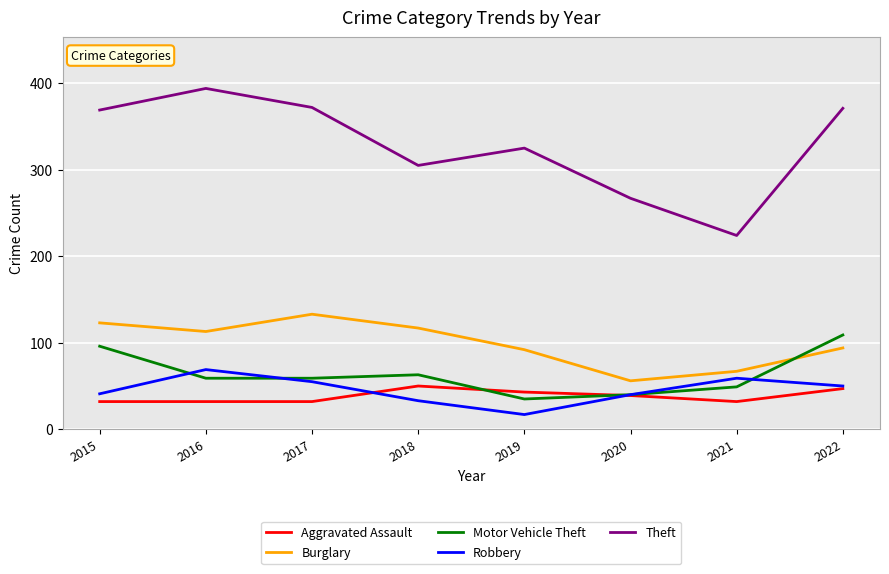

How many lines are shown in the chart?

5